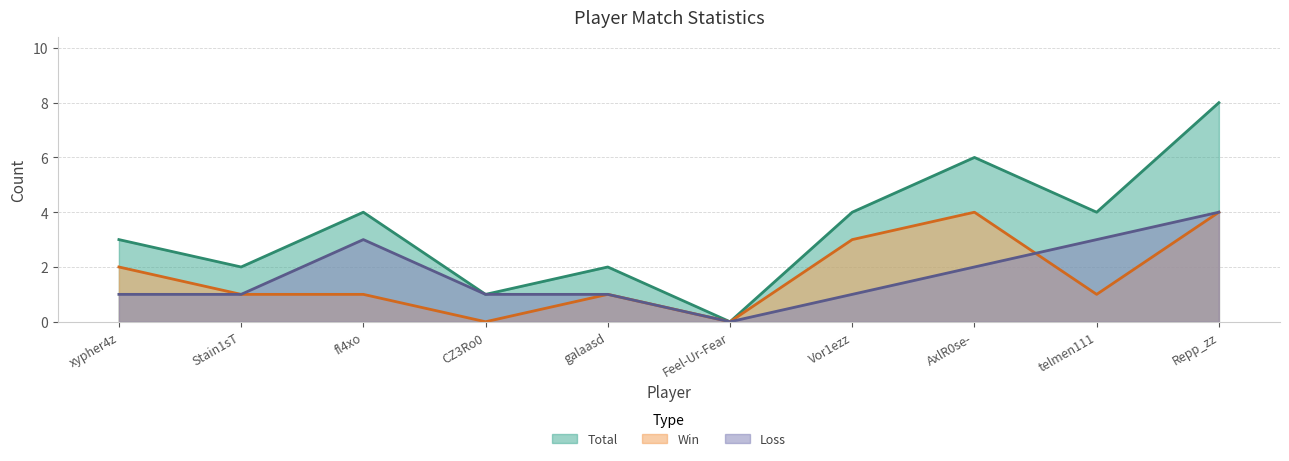

At how many categories does at least one series exceed 3?

5